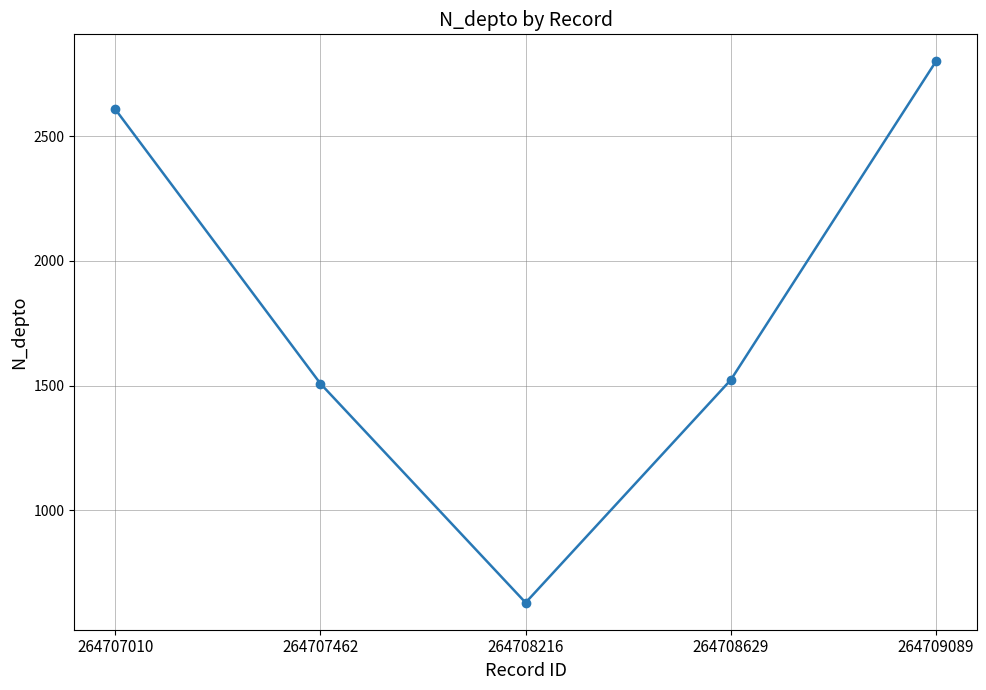

What is the change in value from 264708629 to 264709089?

+1277